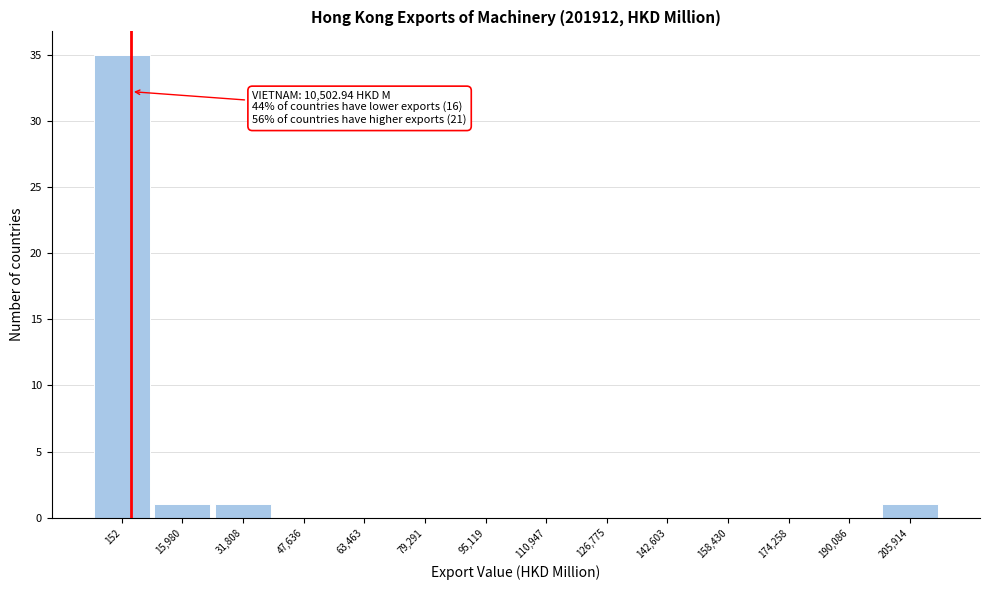

Reading right to left, extract all data points from this chart.

205,914=1	190,086=0	174,258=0	158,430=0	142,603=0	126,775=0	110,947=0	95,119=0	79,291=0	63,463=0	47,636=0	31,808=1	15,980=1	152=35